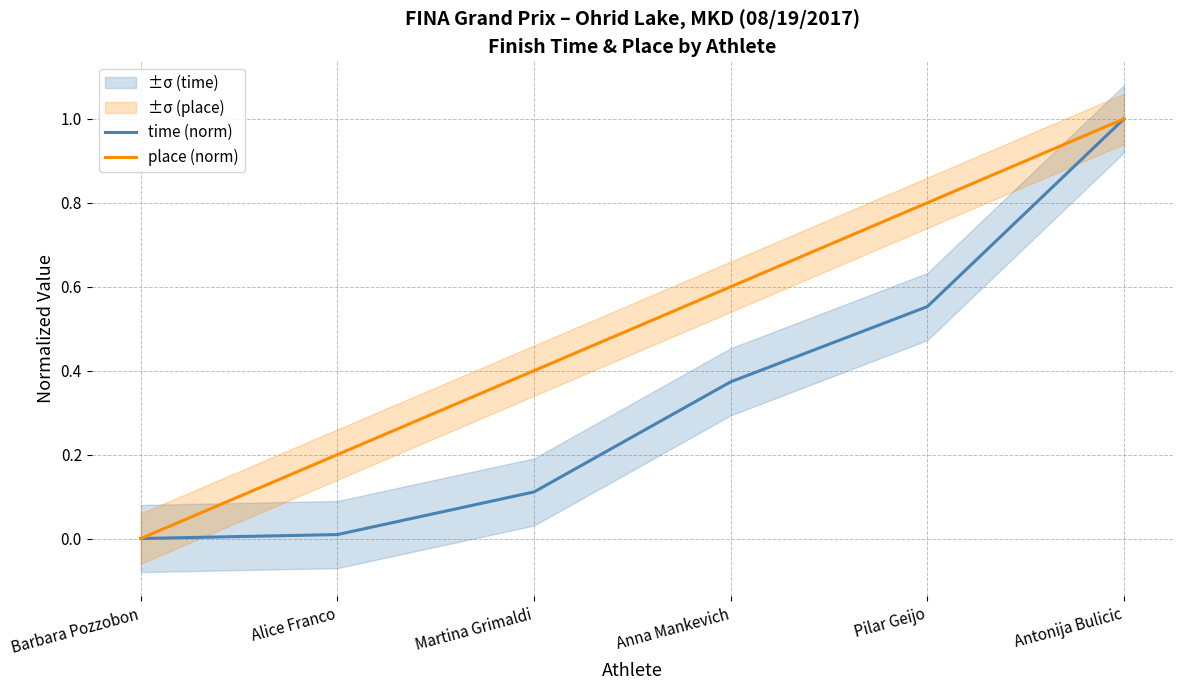

True or false: time (norm) and place (norm) intersect in this chart.

False